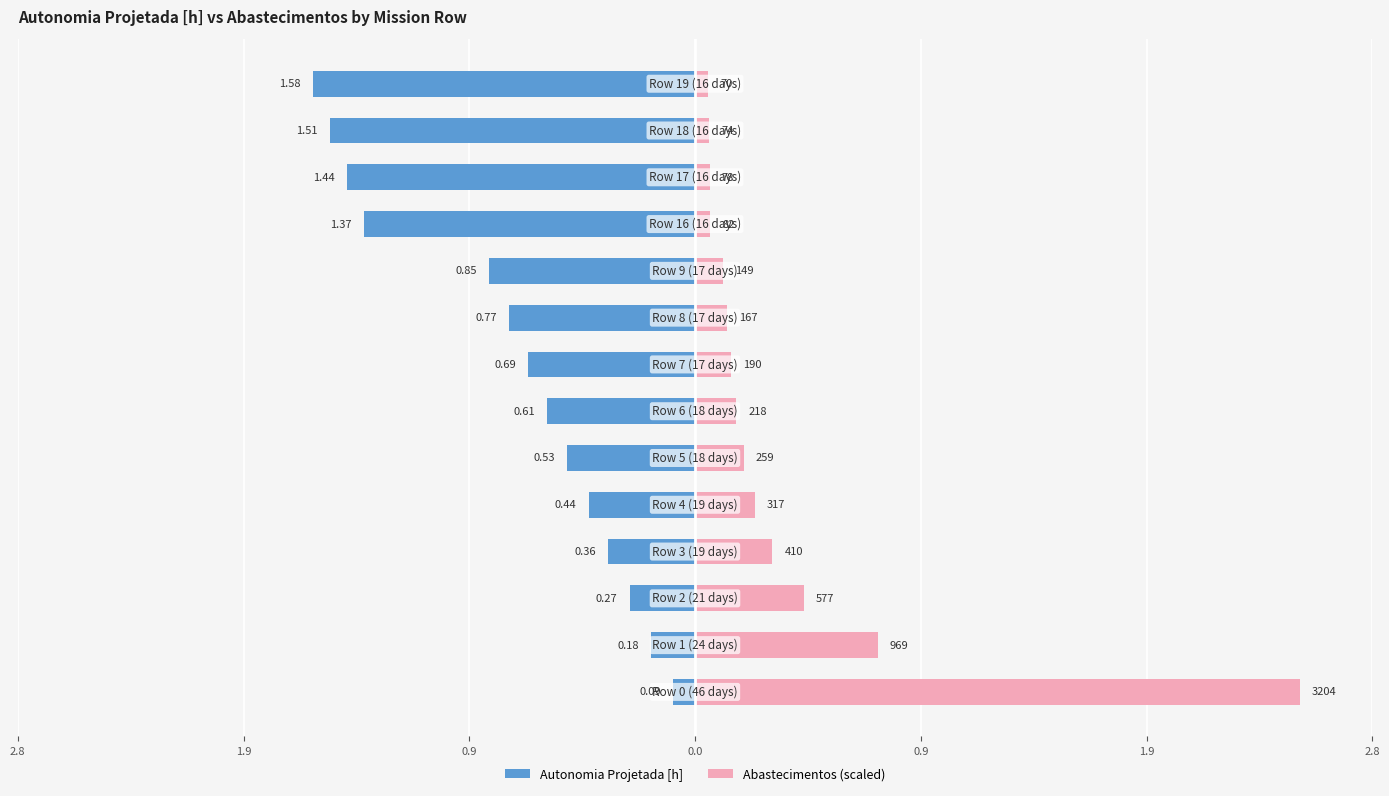

Reading left to right, extract all data points from this chart.

Autonomia Projetada [h]: -0.1	-0.2	-0.3	-0.4	-0.4	-0.5	-0.6	-0.7	-0.8	-0.8	-1.4	-1.4	-1.5	-1.6
Abastecimentos (scaled): 2.5	0.8	0.5	0.3	0.2	0.2	0.2	0.1	0.1	0.1	0.1	0.1	0.1	0.1